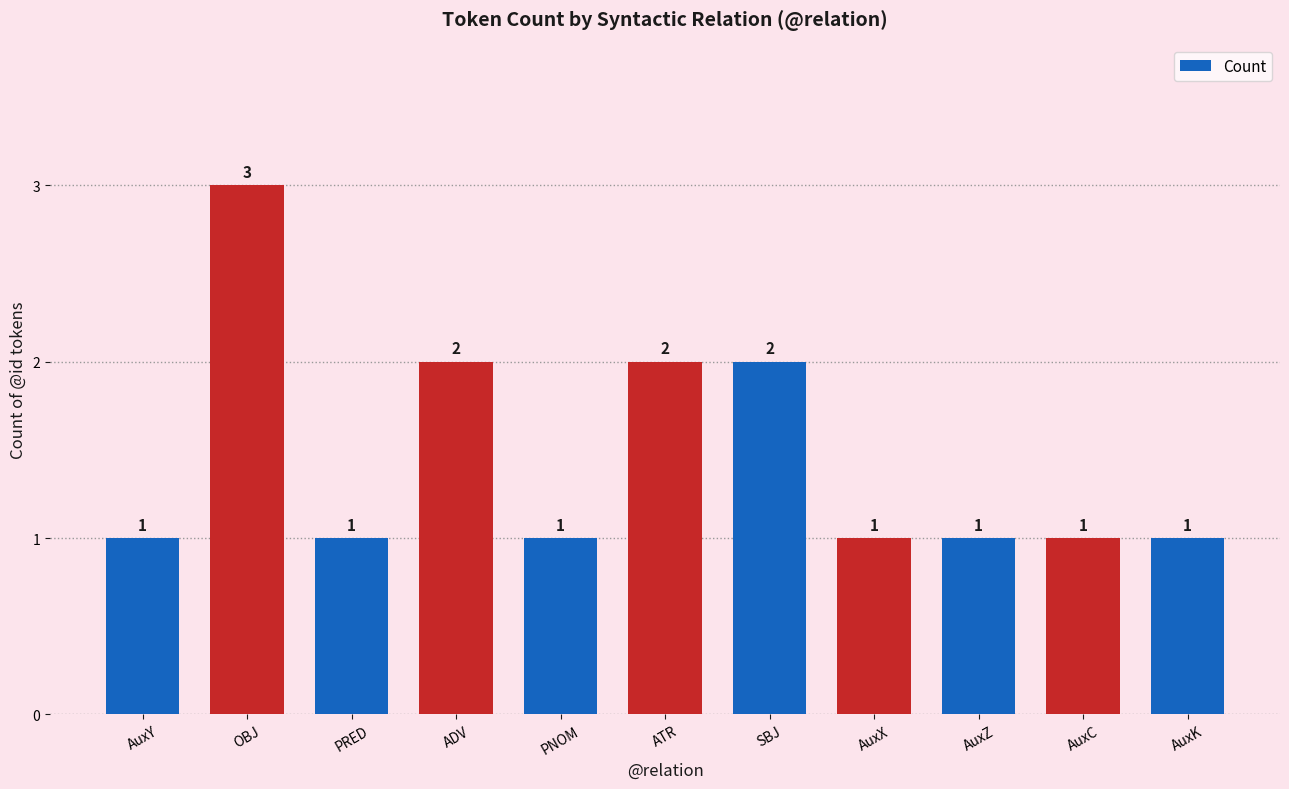

What is the label of the 9th bar from the left?

AuxZ